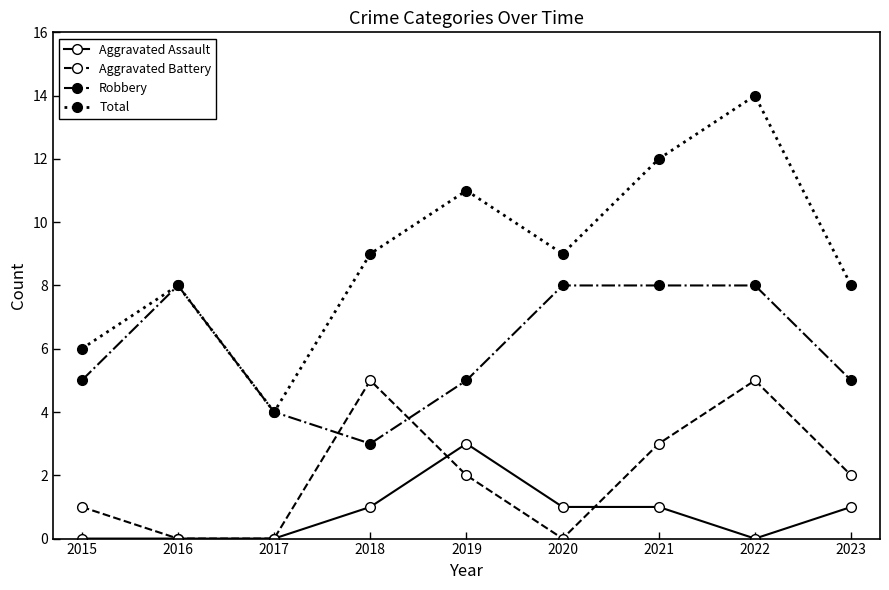

Which series has the largest range (max minus min)?

Total